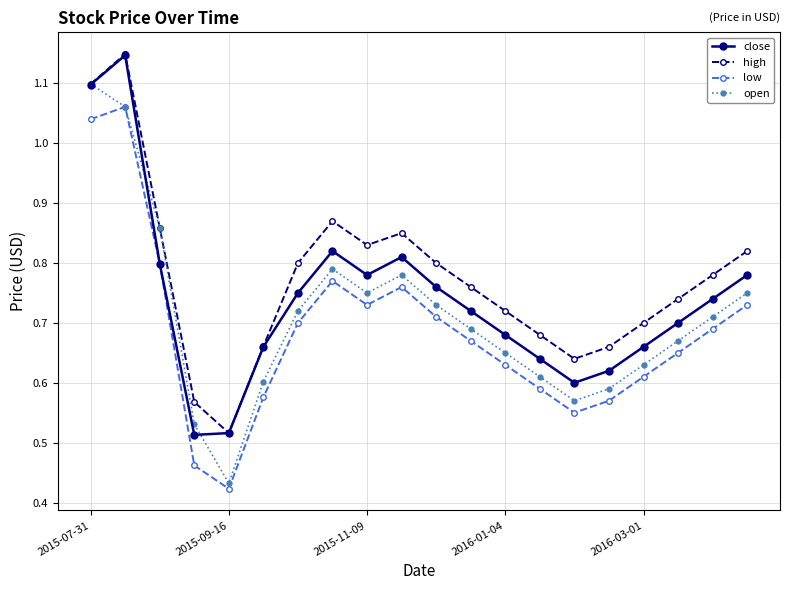

True or false: high and low cross at least once.

False